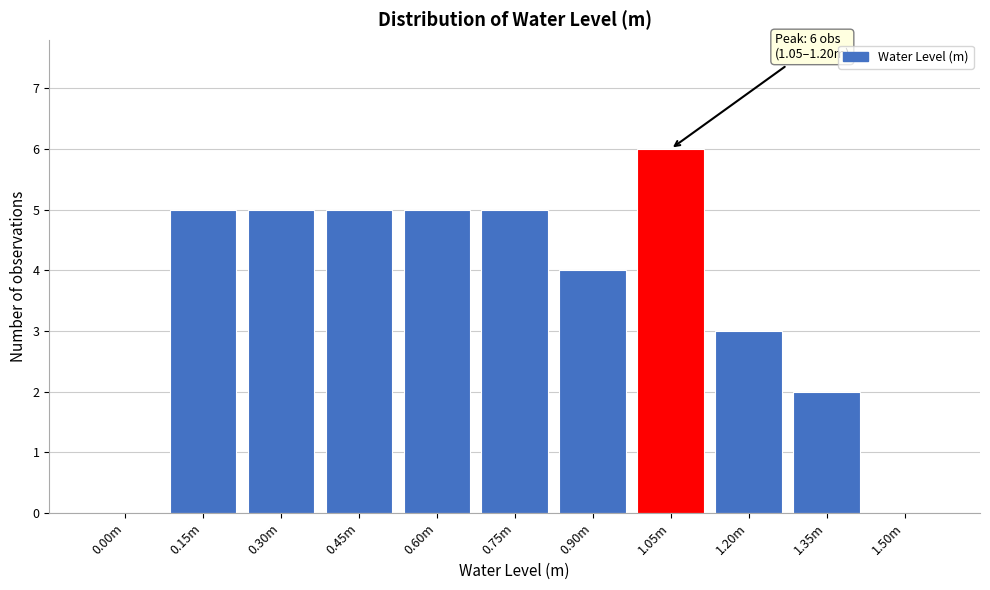

What is the sum of all values?

40